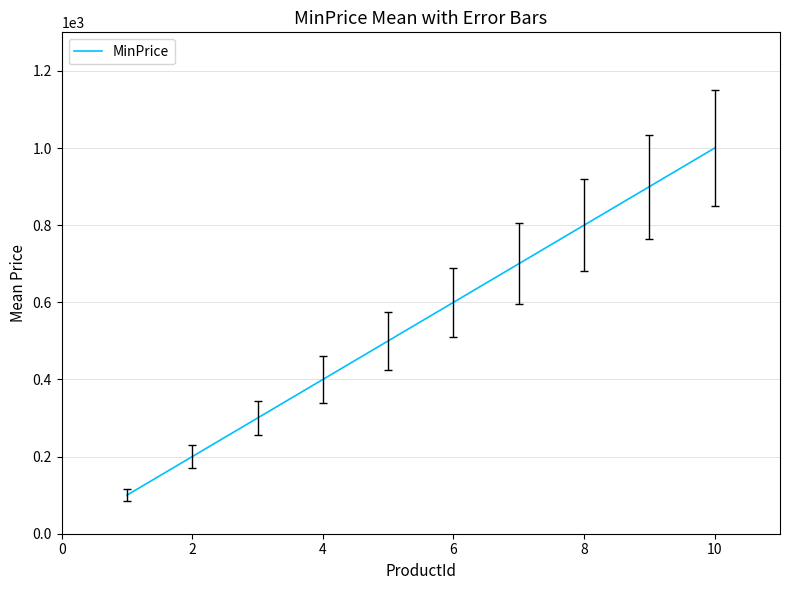

What is the maximum value shown in the chart?

1000